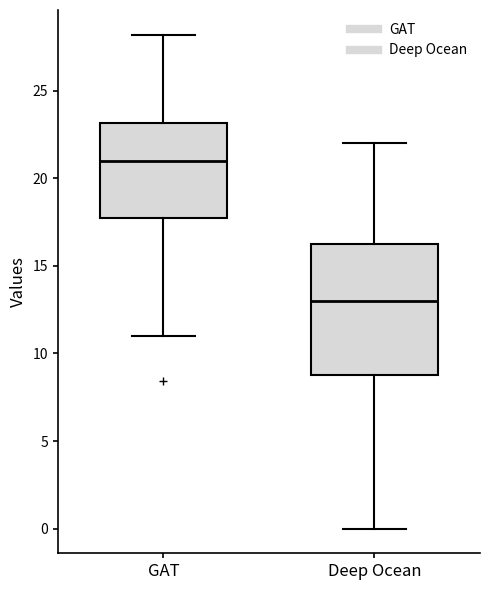

Where does the upper whisker of the box for GAT end on the y-axis? The values are not printed on the chart, so give them approximately, as read against the axis.

28.0